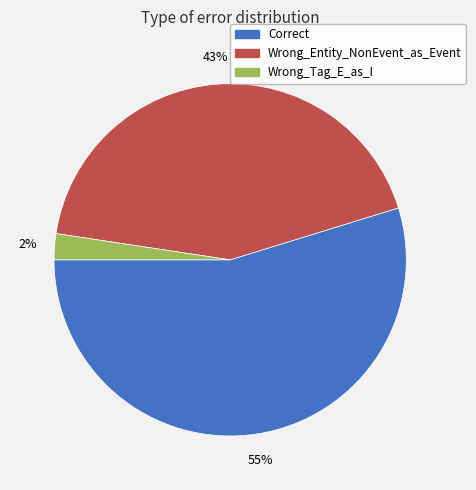

To the nearest percent, what portion does Wrong_Tag_E_as_I represent?

2%